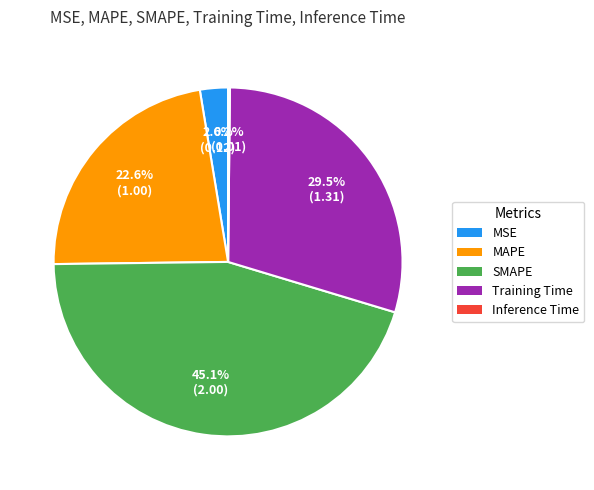

What percentage is the MSE slice, to the nearest percent?

3%